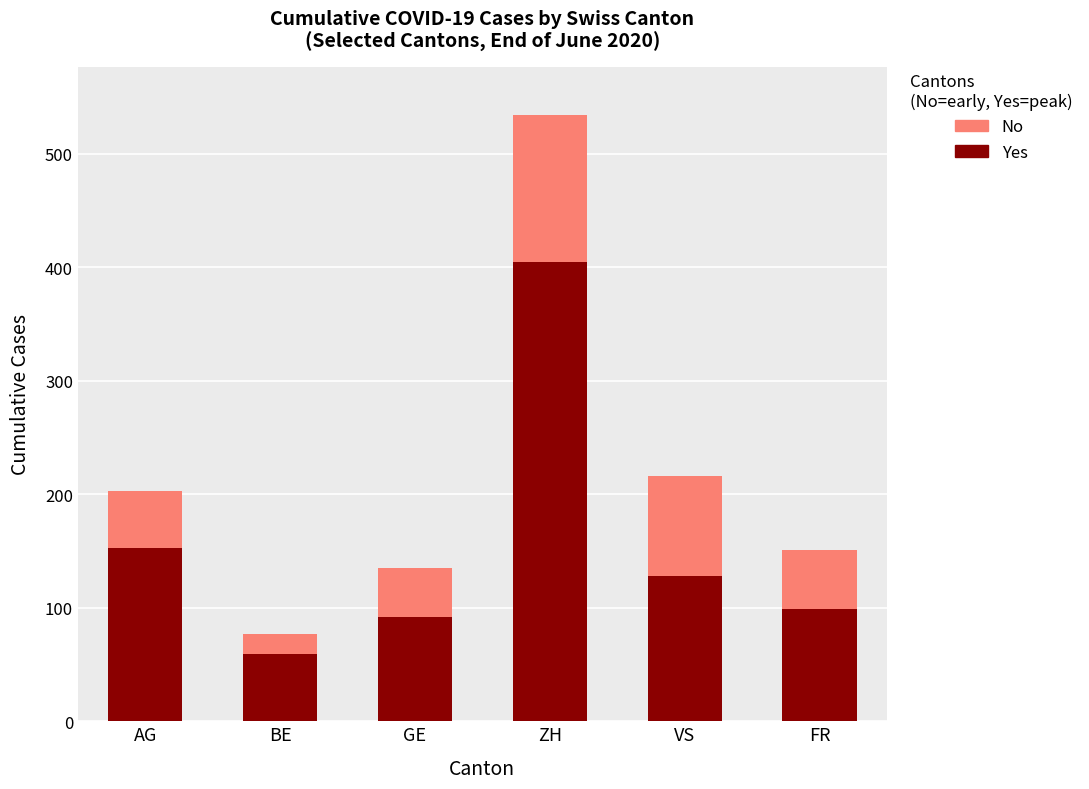

How many bars are there in total?

6